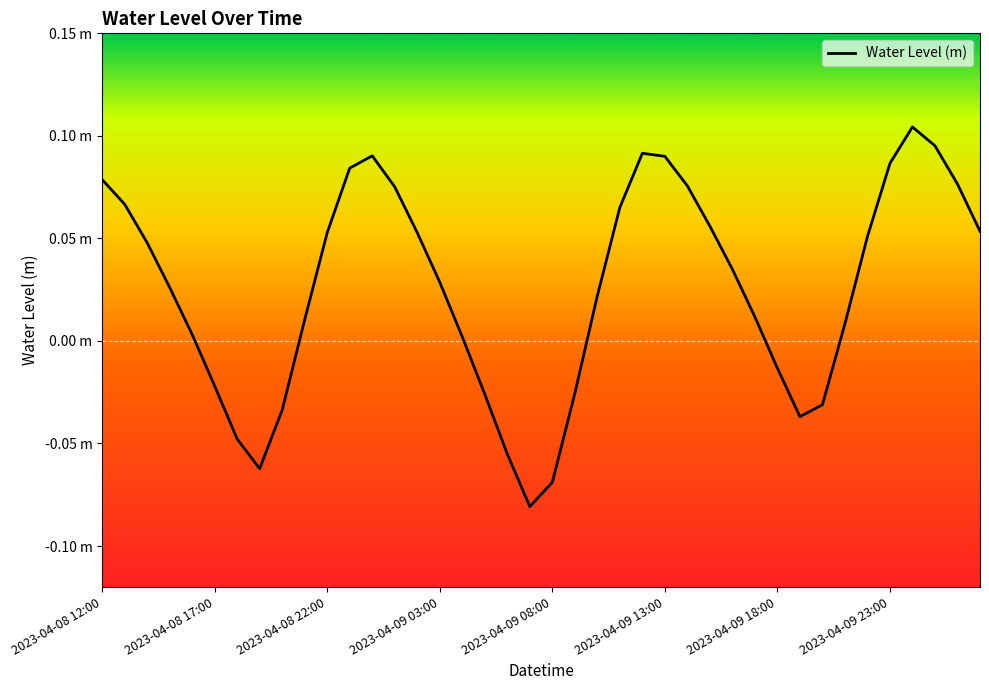

Does the chart display data point markers on the line(s)?

No